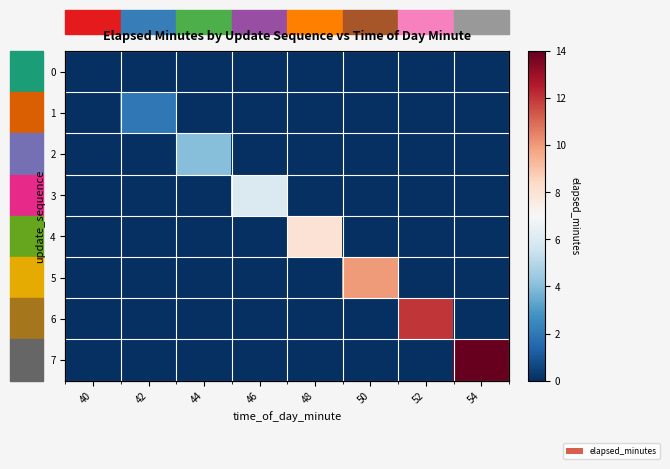

True or false: 6 has a value of 12 at 52.

True